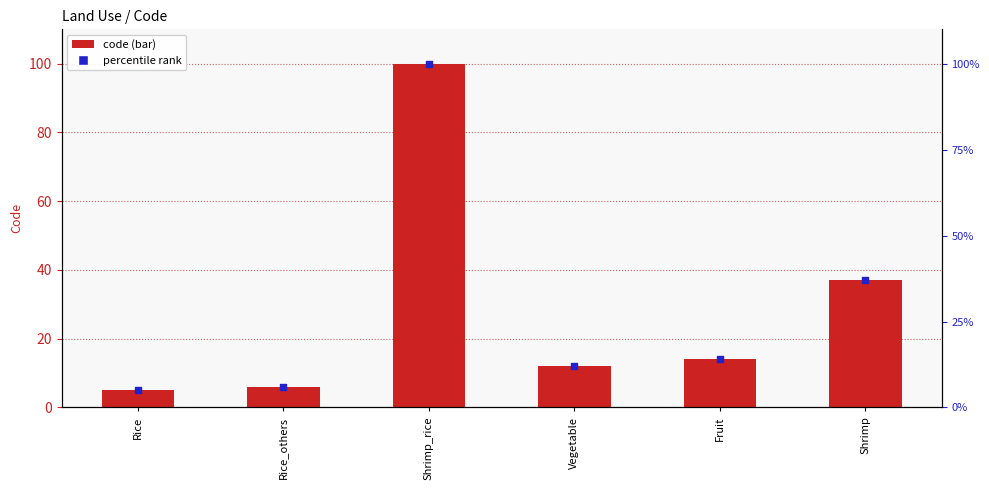

What are all the series names shown in the legend?

code, percentile rank